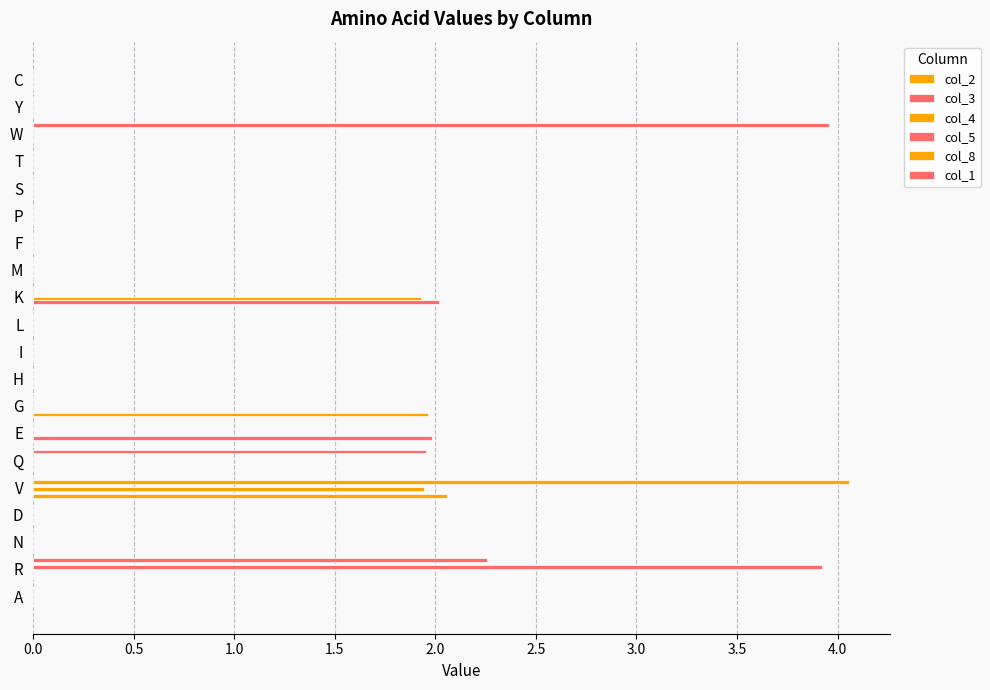

Count the number of data series in this chart.

6